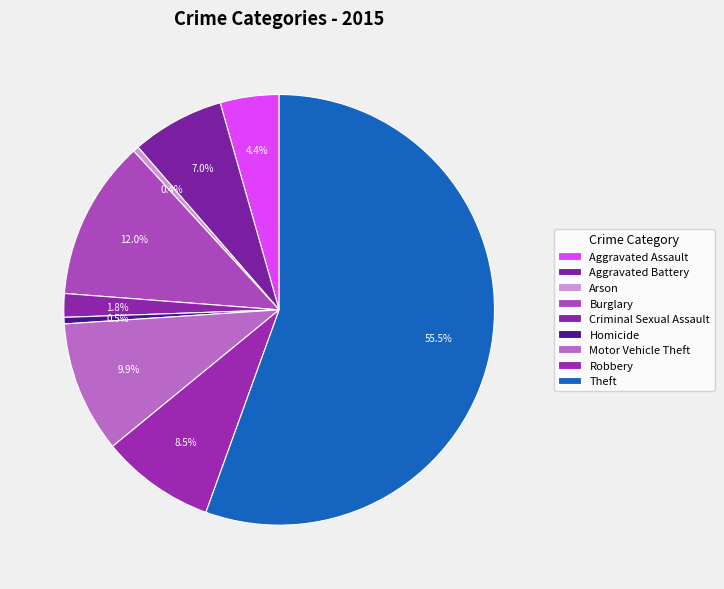

How many slices are in this pie chart?

9